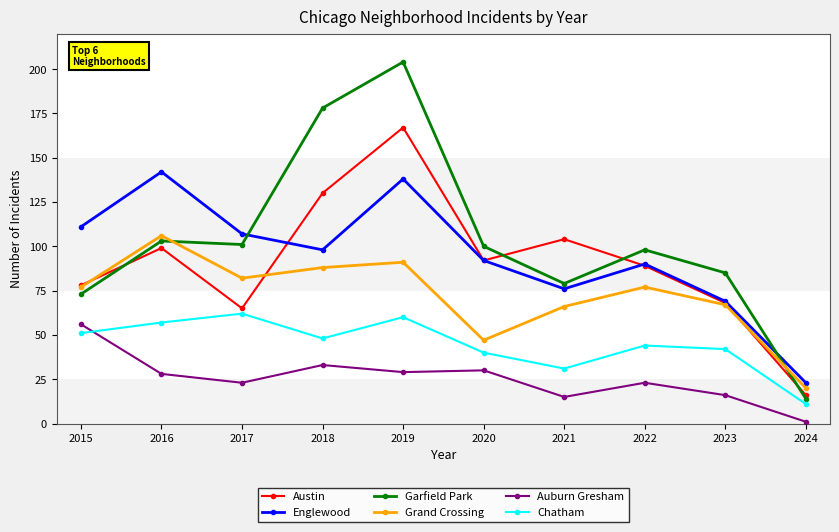

True or false: Grand Crossing and Englewood intersect in this chart.

False